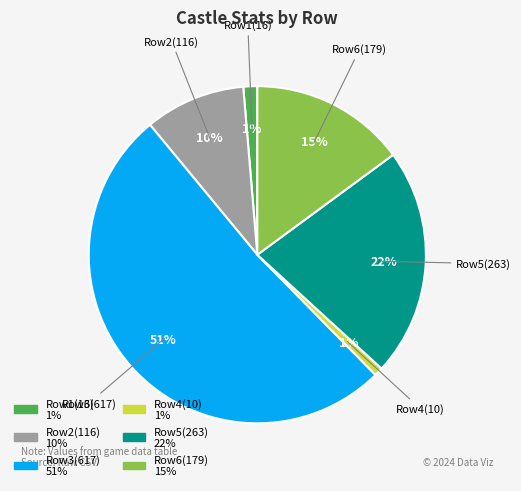

To the nearest percent, what is the average slice percentage?

17%